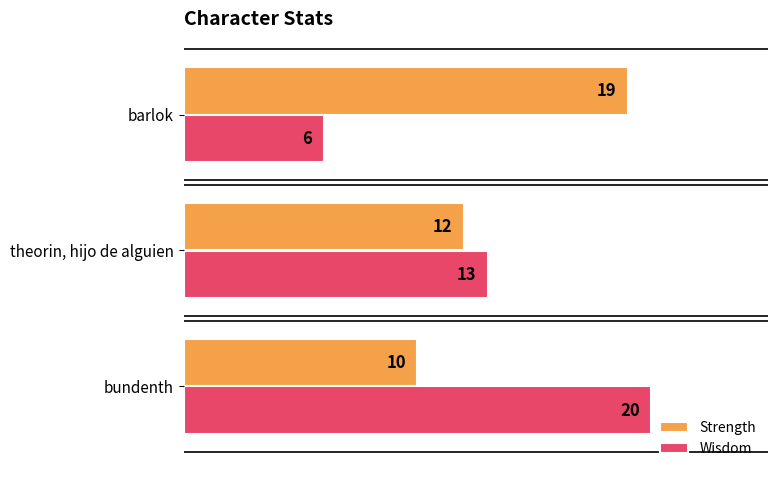

List the series in order of their overall mean, lowest first.

Wisdom, Strength